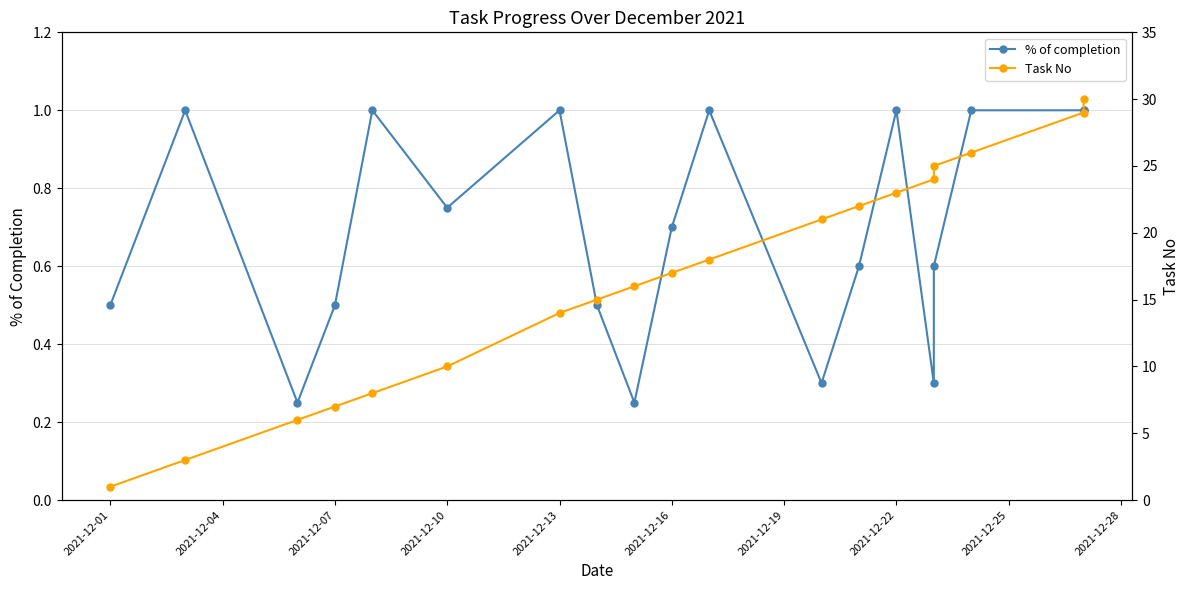

Is this an area chart (filled region under the line)?

No